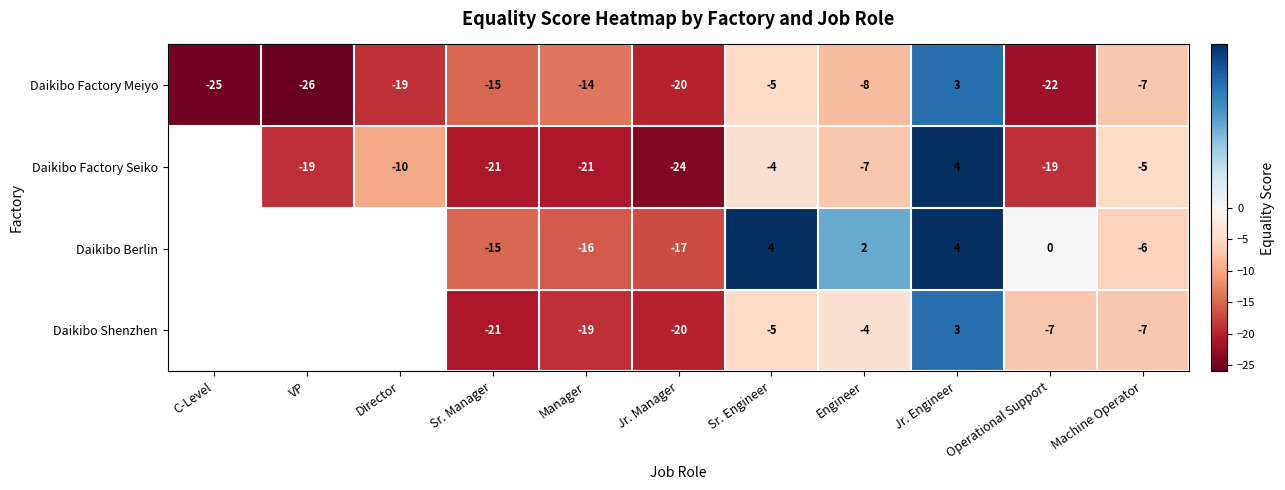

Between Manager and Jr. Engineer, which series saw the biggest shift?

Daikibo Factory Seiko